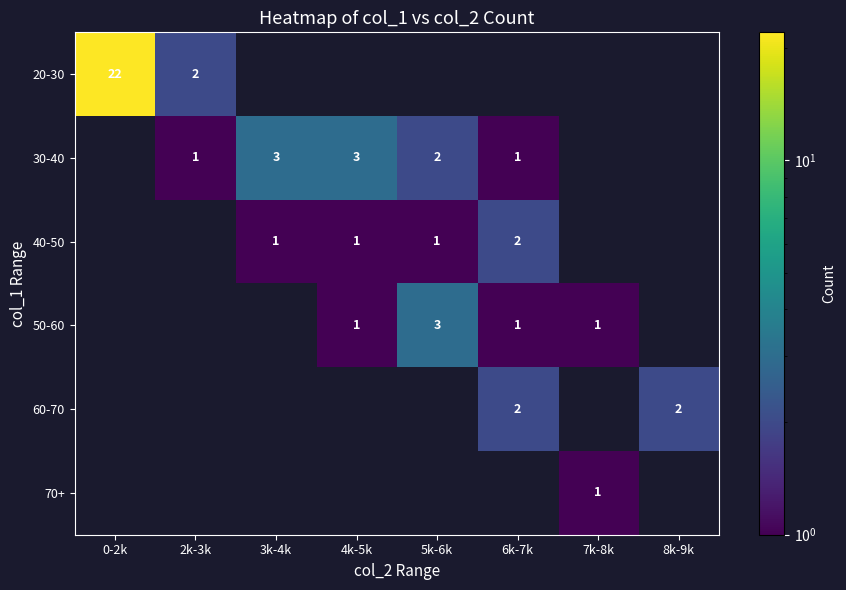

True or false: 20-30 has a value of 14 at 0-2k.

False